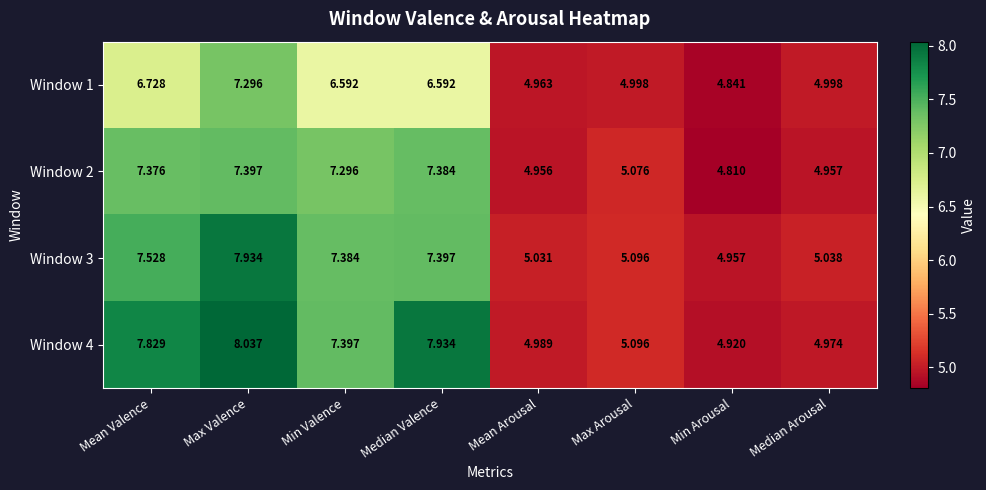

Which series has the widest spread of values?

Window 4